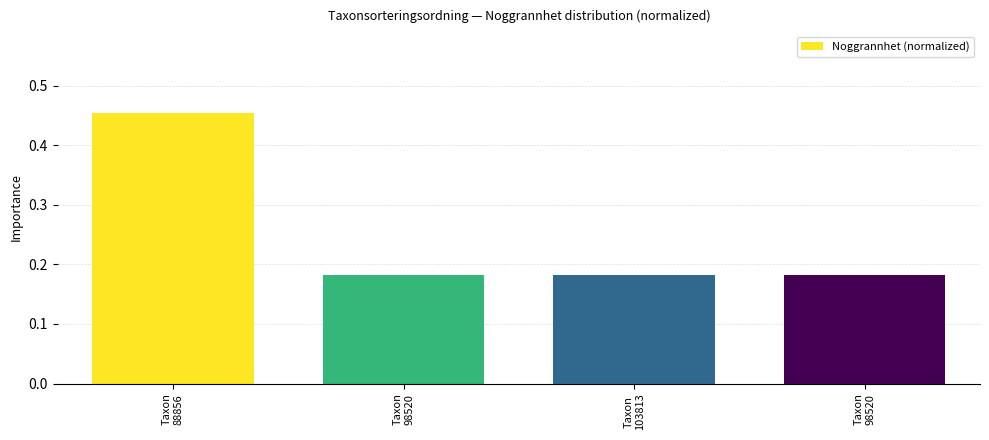

How many bars are there in total?

4